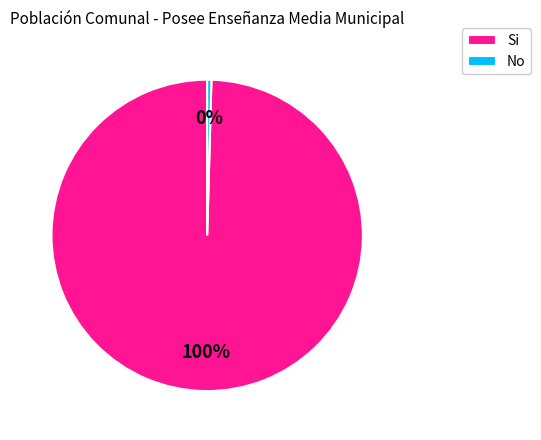

How many slices are in this pie chart?

2